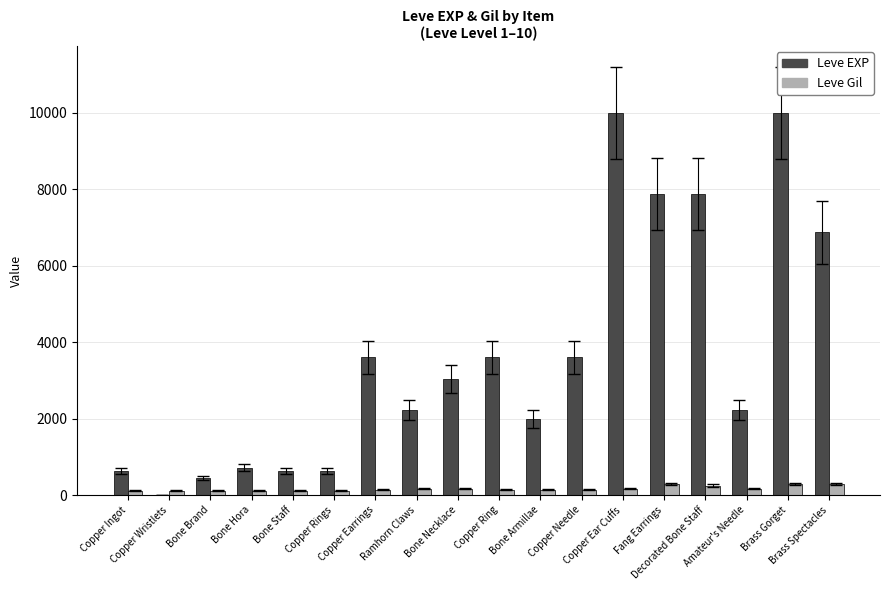

What are all the series names shown in the legend?

Leve EXP, Leve Gil